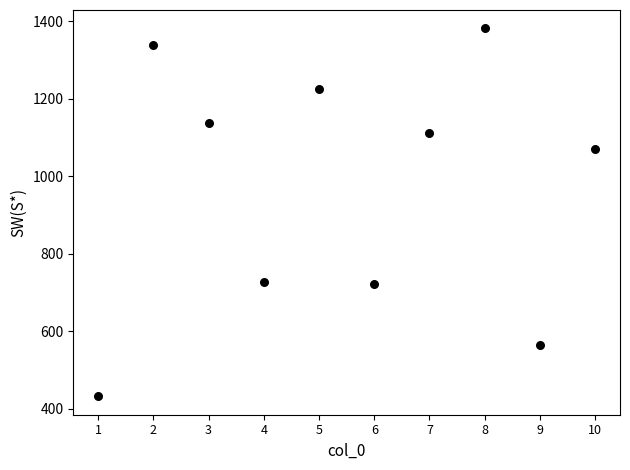

What is the average Y value?

971